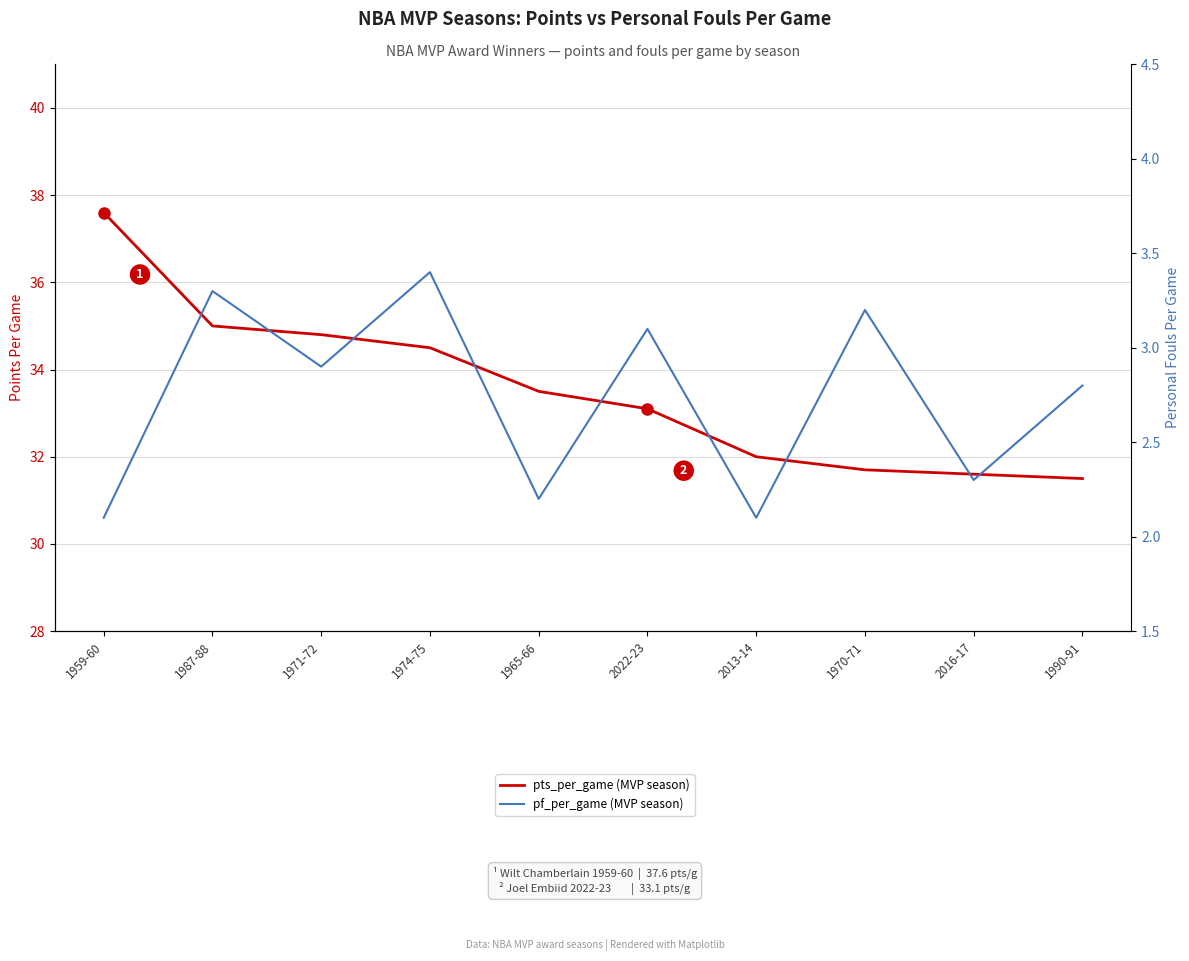

At which label does pf_per_game (MVP season) reach its minimum?

1959-60